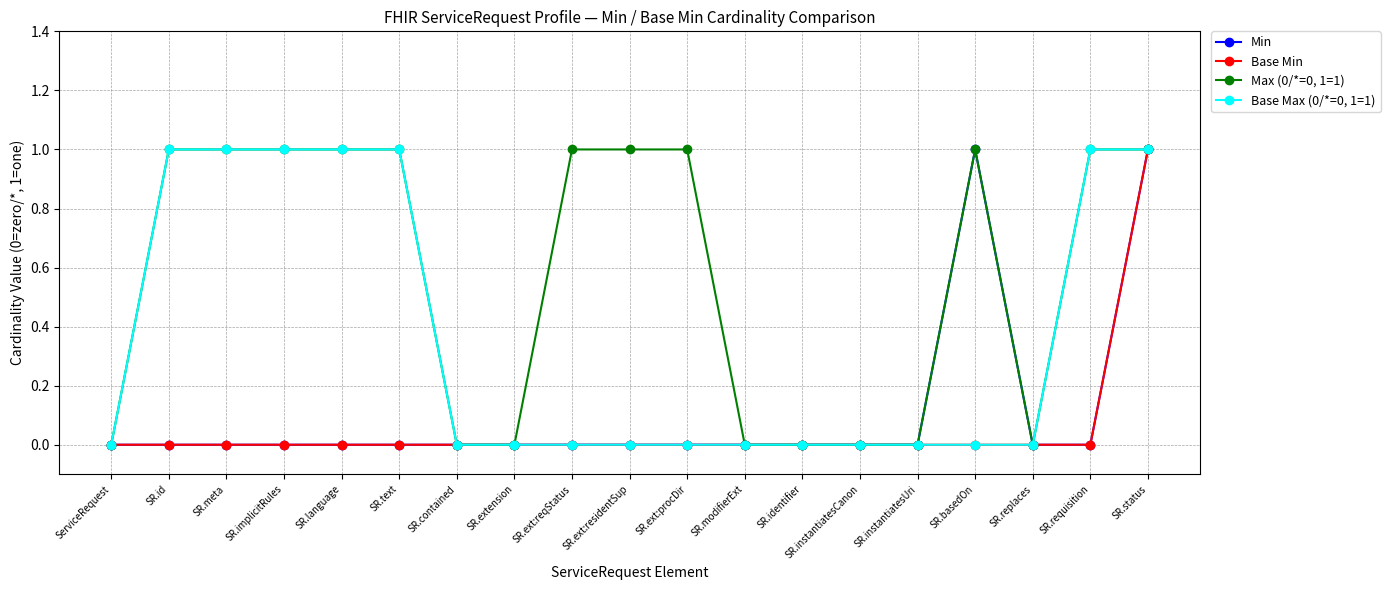

What is the label of the 3rd point from the left?

SR.meta